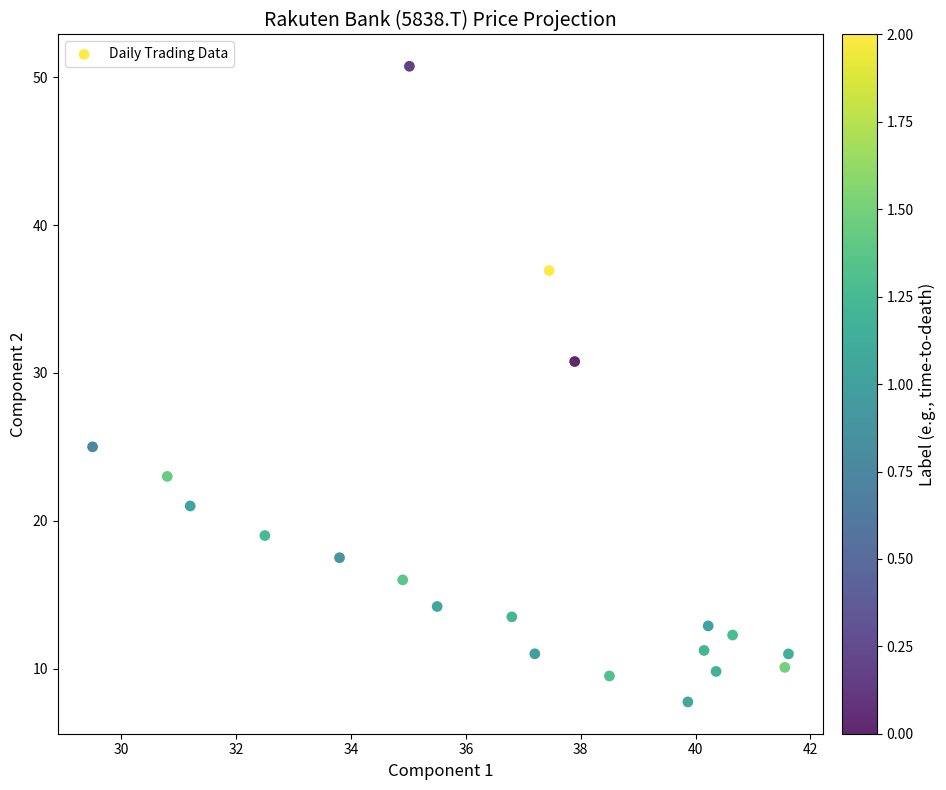

What Y value in the scatter plot is closest to 29?

30.8